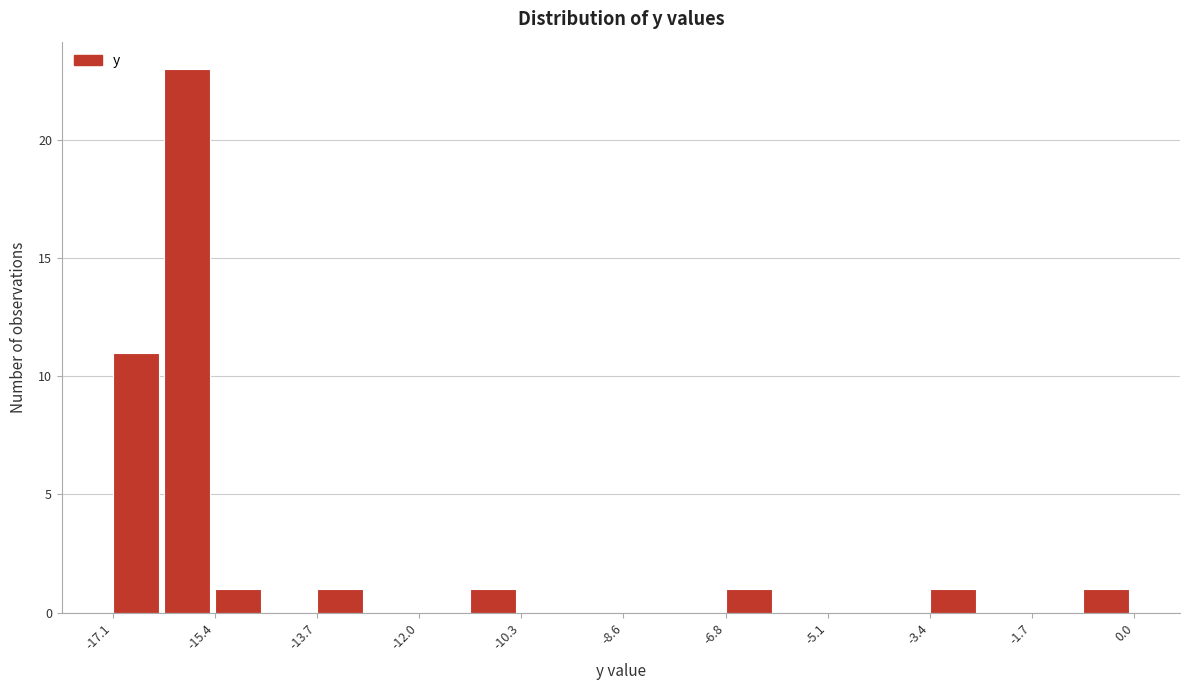

What is the height of the bar covering -11.2 to -10.2 on the x-axis? Neither the bar edges nor the heights are printed on the chart, so give them approximately, as read against the axes.

1